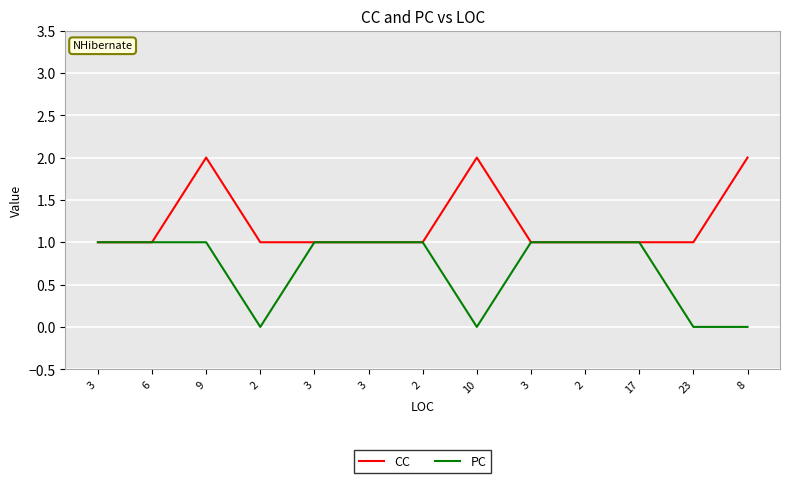

Which category has the highest value across all series?

9